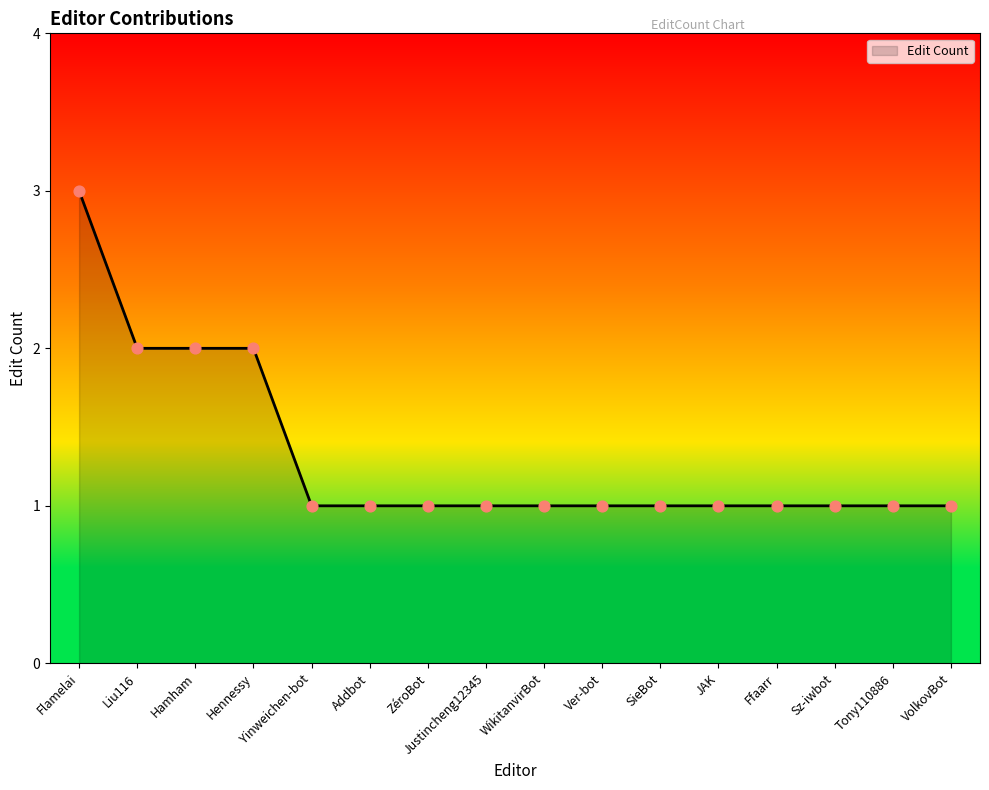

Approximately how many times larger is the value at Justincheng12345 compared to Flamelai?

0.3